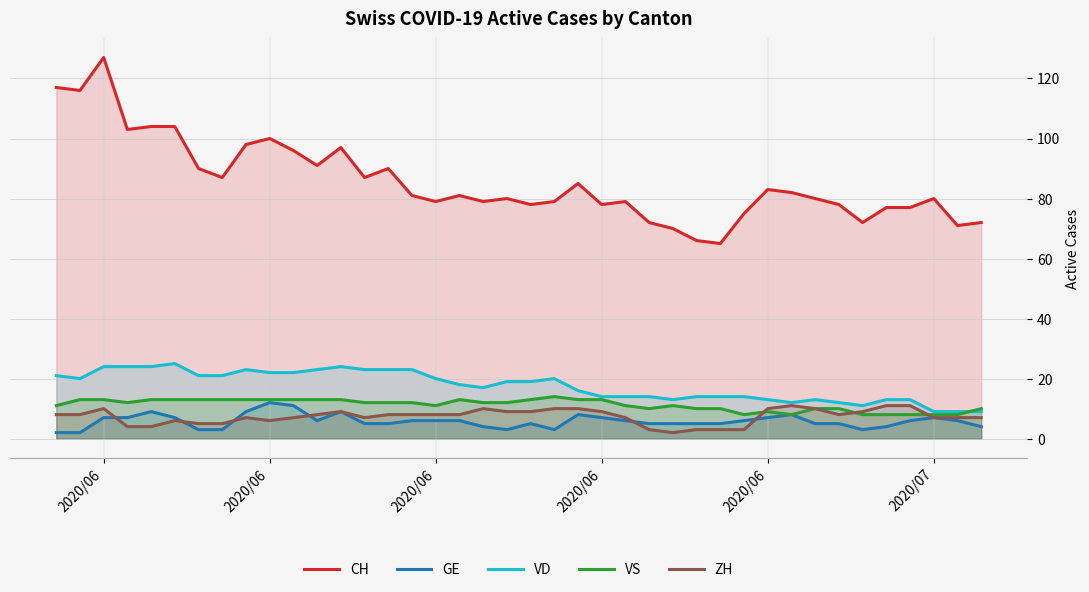

In GE, how many points are lower than both neighbors (excluding endpoints)?

4